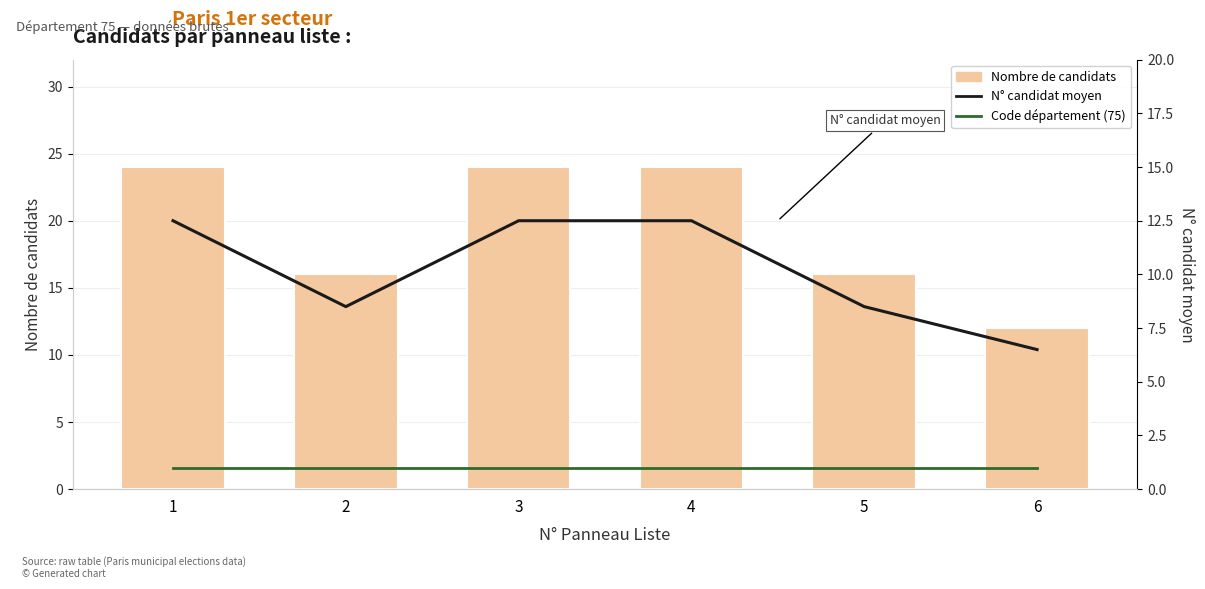

Reading left to right, extract all data points from this chart.

Nombre de candidats: 1=24.0	2=16.0	3=24.0	4=24.0	5=16.0	6=12.0
N° candidat moyen: 1=12.5	2=8.5	3=12.5	4=12.5	5=8.5	6=6.5
Code département (75): 1=1.0	2=1.0	3=1.0	4=1.0	5=1.0	6=1.0